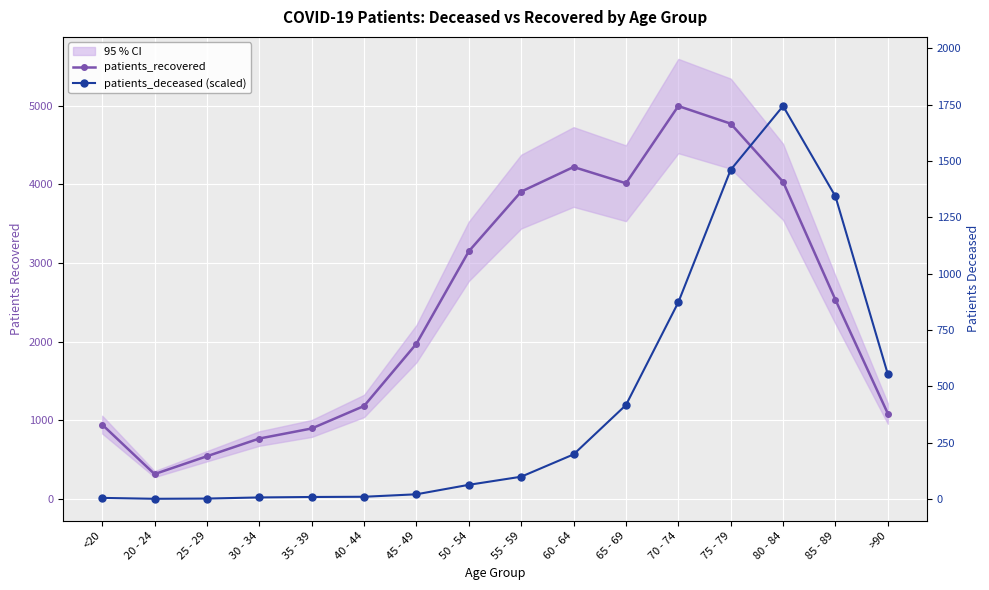

Where is the first local maximum for patients_deceased (scaled)?

80 - 84